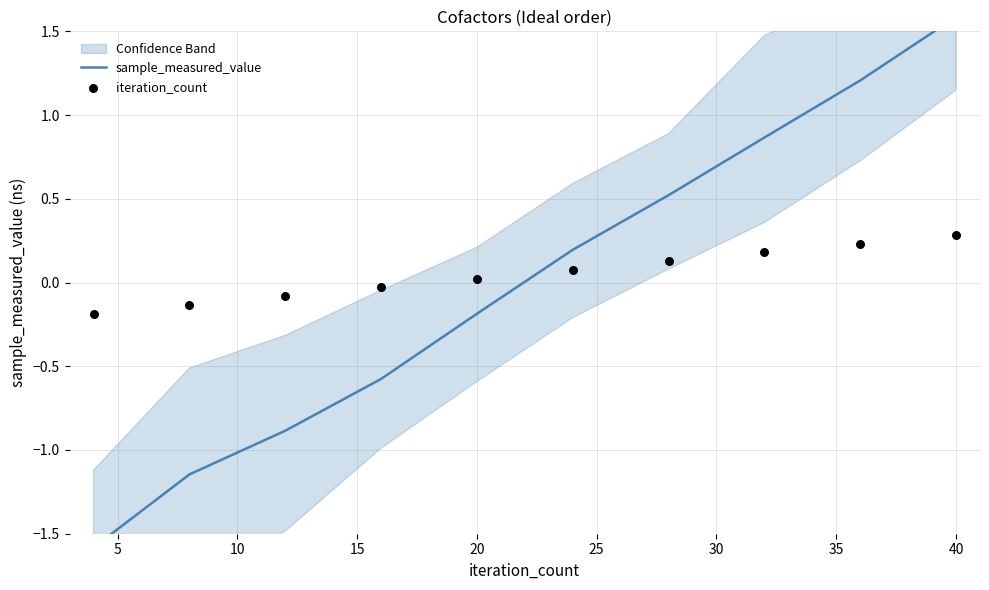

What are all the series names shown in the legend?

sample_measured_value, iteration_count